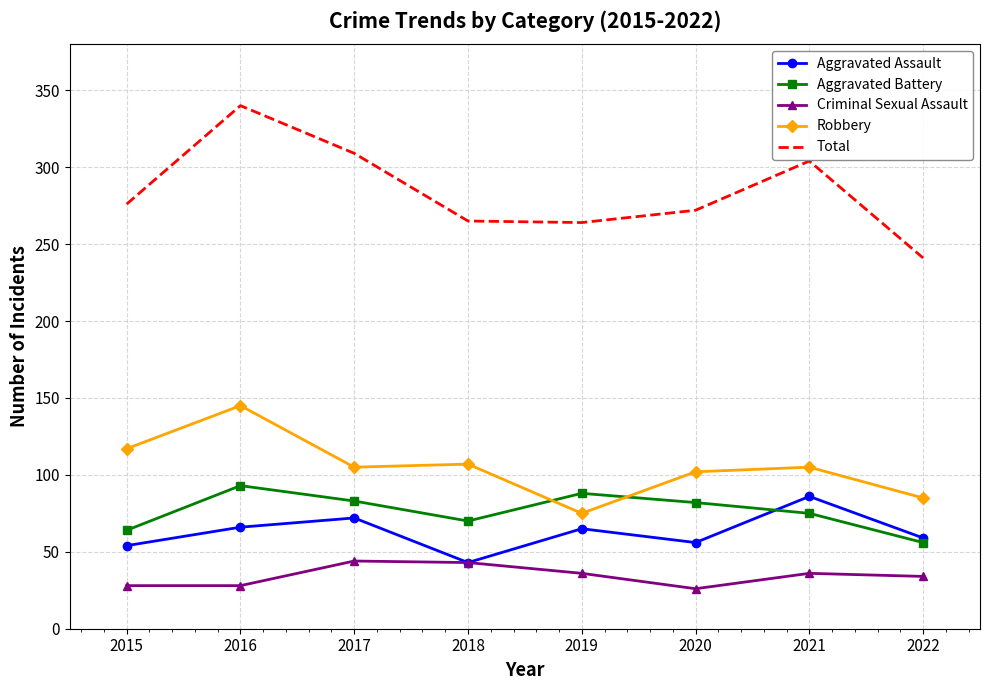

Which category has the lowest value in the Robbery series?

2019